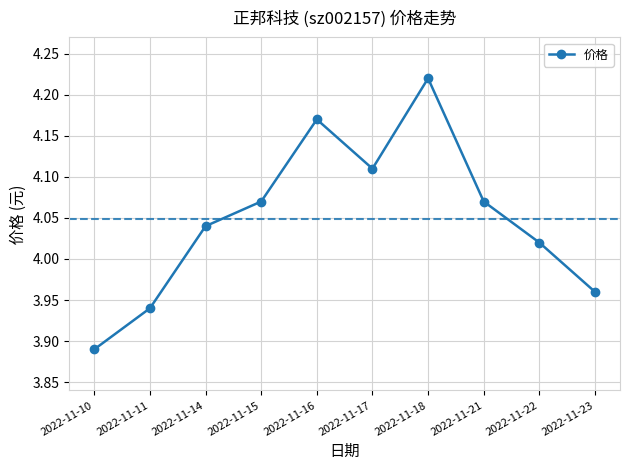

True or false: the data shows 0.9 at 2022-11-21.

False